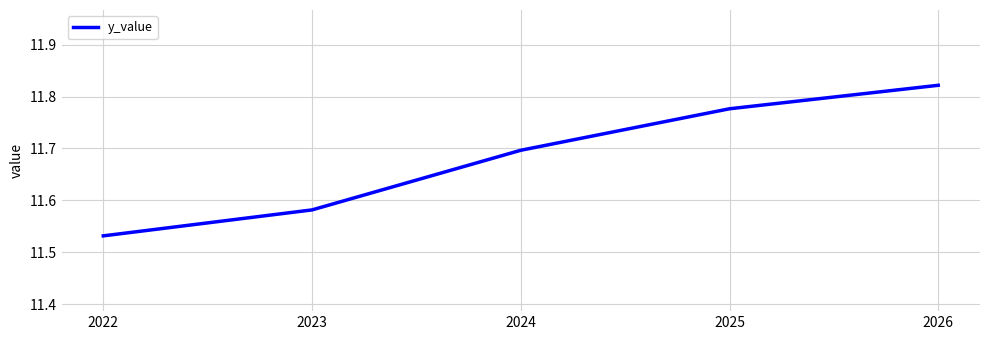

Which label corresponds to the largest value in the chart?

2026